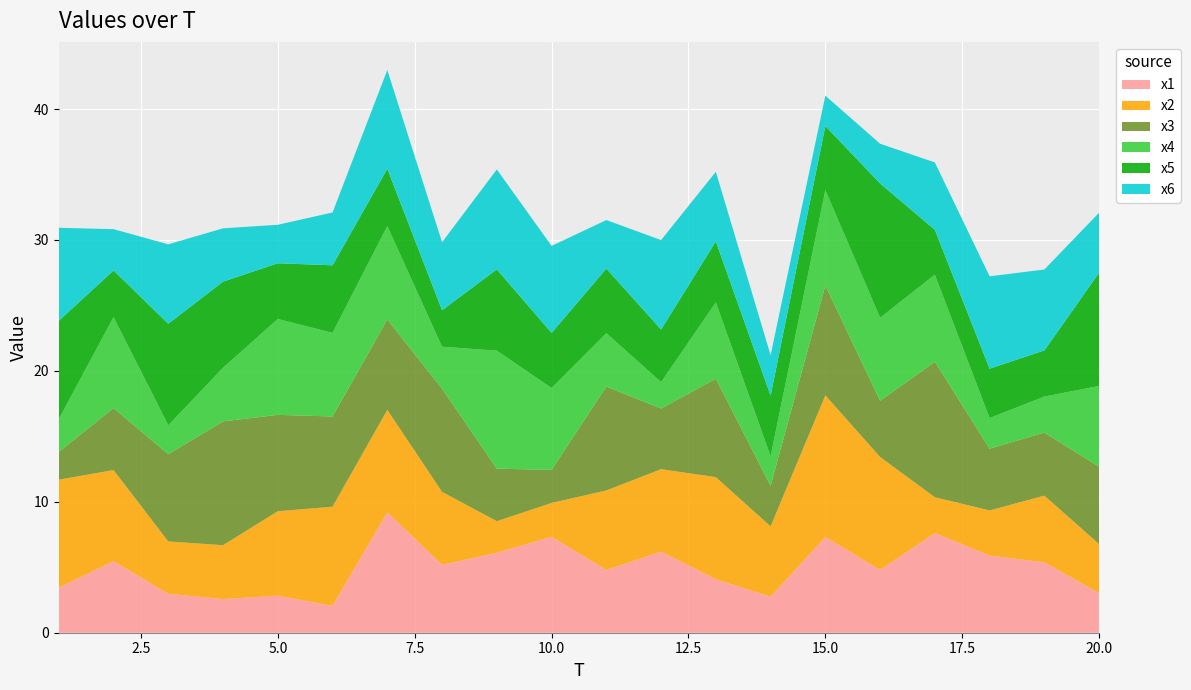

Reading left to right, what are all the values shown in this chart?

x1: 3.4	5.5	3.0	2.6	2.8	2.1	9.2	5.2	6.1	7.3	4.8	6.2	4.1	2.8	7.3	4.8	7.6	5.9	5.4	3.0
x2: 8.2	7.0	4.0	4.1	6.5	7.6	7.8	5.6	2.4	2.6	6.1	6.3	7.8	5.4	10.8	8.6	2.7	3.4	5.1	3.7
x3: 2.1	4.7	6.7	9.5	7.4	6.9	6.9	7.9	4.0	2.5	7.9	4.6	7.5	3.1	8.4	4.3	10.3	4.7	4.8	5.9
x4: 2.5	6.9	2.2	4.1	7.3	6.4	7.1	3.2	9.0	6.3	4.1	2.0	5.8	2.3	7.3	6.3	6.6	2.3	2.8	6.2
x5: 7.5	3.6	7.8	6.6	4.3	5.2	4.4	2.8	6.2	4.2	4.9	4.0	4.7	4.6	4.9	10.3	3.4	3.8	3.5	8.7
x6: 7.1	3.2	6.1	4.1	2.9	4.0	7.5	5.2	7.6	6.6	3.7	6.8	5.3	3.1	2.3	3.0	5.1	7.1	6.2	4.6